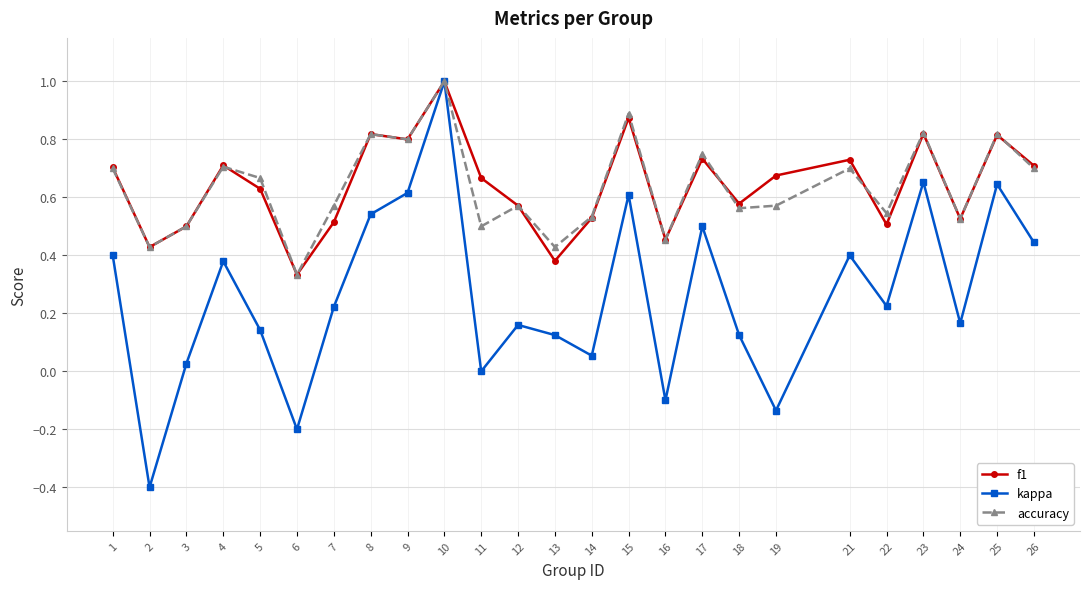

True or false: kappa has a value of 0.3 at 23.

False